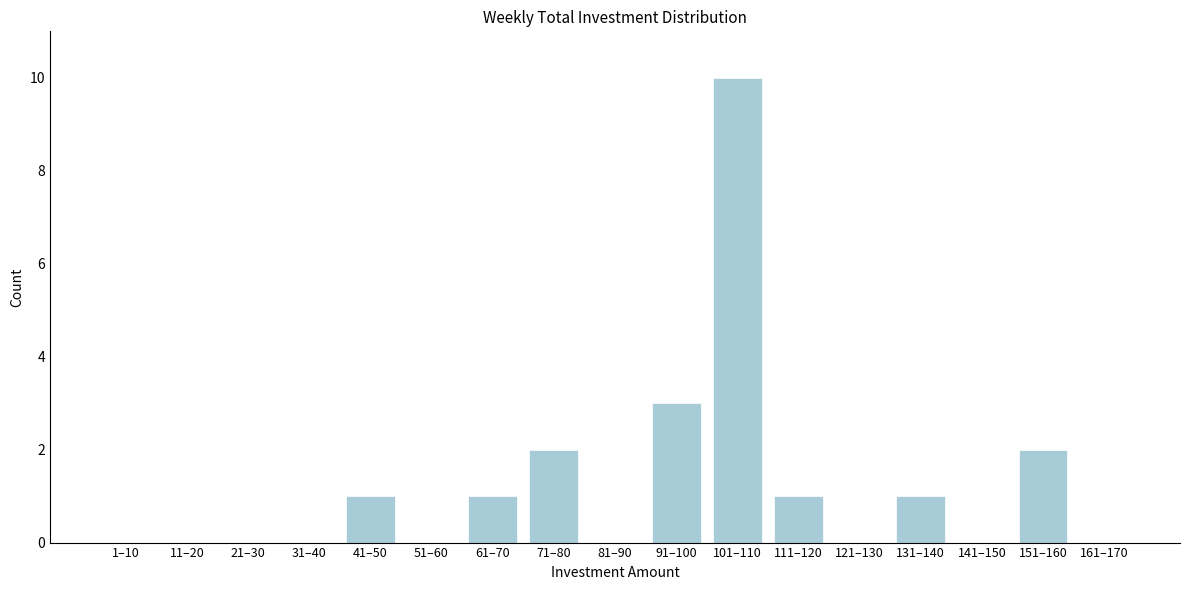

Reading left to right, transcribe all the data shown in this chart.

1–10=0	11–20=0	21–30=0	31–40=0	41–50=1	51–60=0	61–70=1	71–80=2	81–90=0	91–100=3	101–110=10	111–120=1	121–130=0	131–140=1	141–150=0	151–160=2	161–170=0